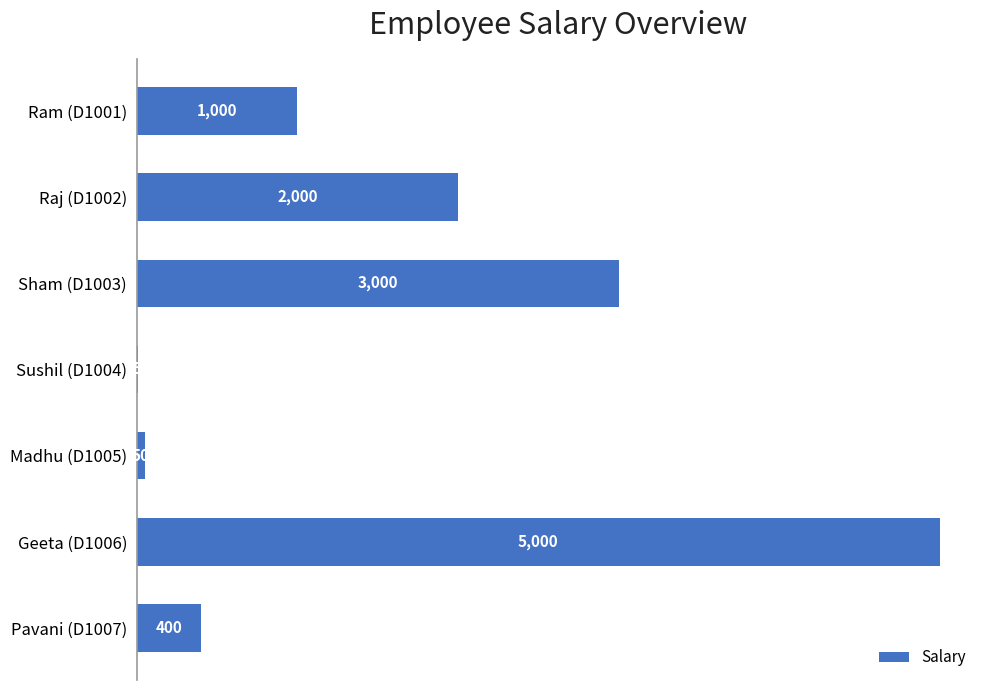

Reading top to bottom, transcribe all the data shown in this chart.

Ram (D1001)=1000	Raj (D1002)=2000	Sham (D1003)=3000	Sushil (D1004)=5	Madhu (D1005)=50	Geeta (D1006)=5000	Pavani (D1007)=400